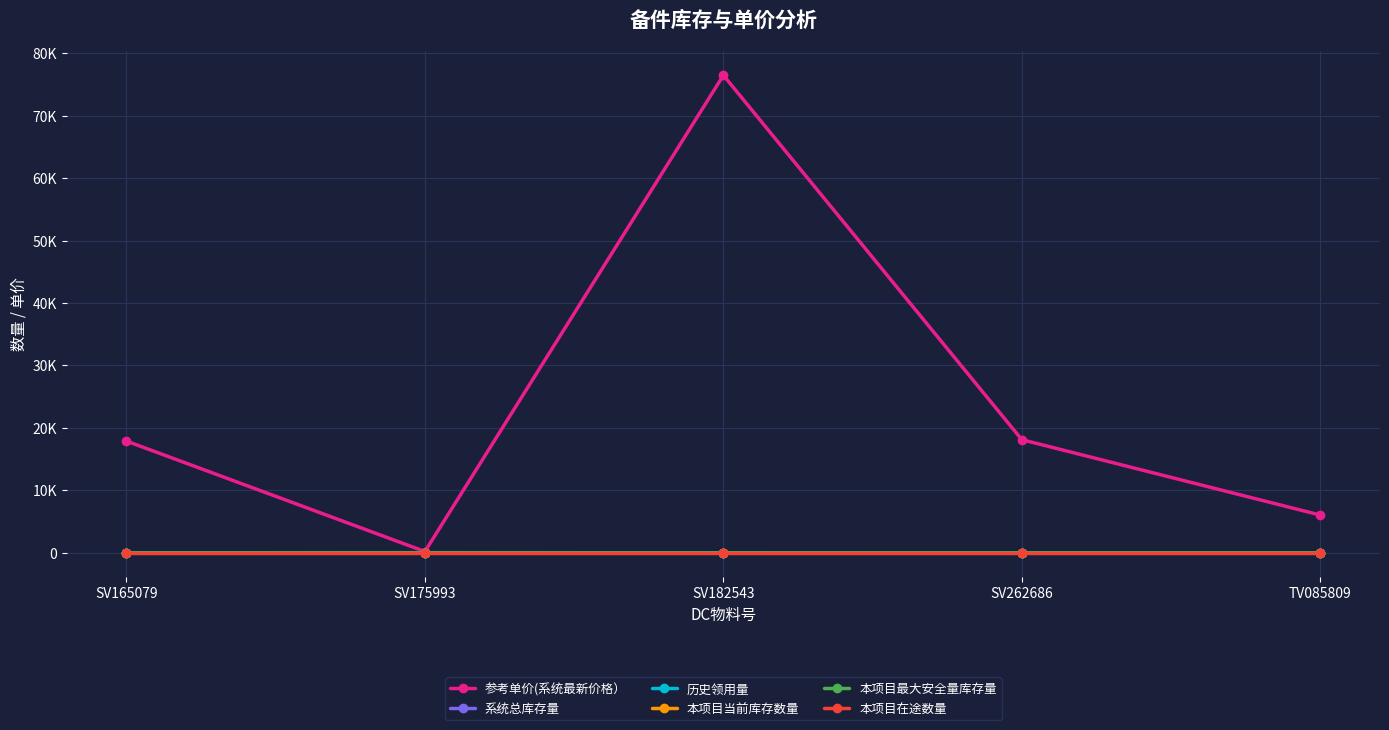

Which series has the largest total across all categories?

参考单价(系统最新价格）